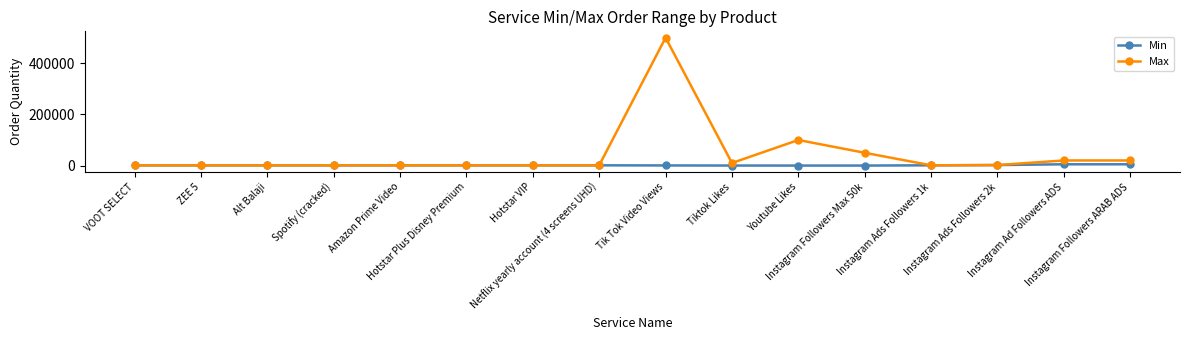

List the series in order of their peak value, lowest first.

Min, Max